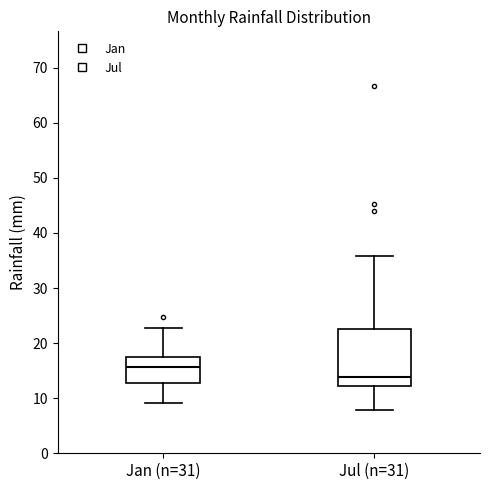

Reading left to right, transcribe this box plot: for each box, give where its median line is, the range the box spans, and where its two whiskers end, as read against the y-axis. The values are not printed on the chart, so give them approximately, as read against the axis.

Jan (n=31): median 16, box 13 to 17, whiskers 9 to 23
Jul (n=31): median 14, box 12 to 23, whiskers 8 to 36